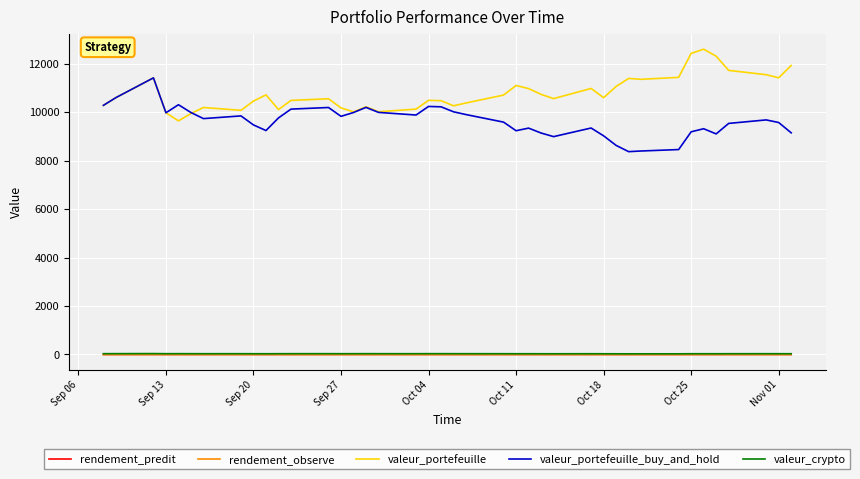

At how many categories does at least one series exceed 6314?

40